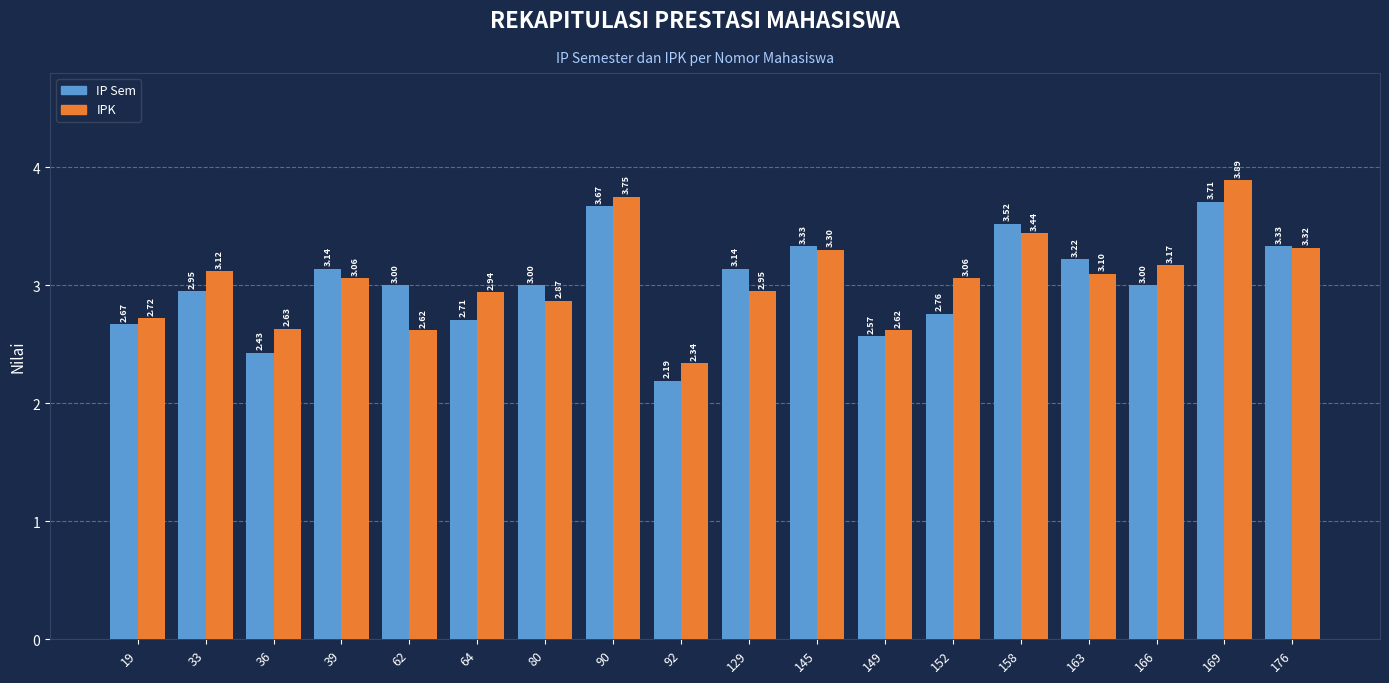

What are all the series names shown in the legend?

IP Sem, IPK